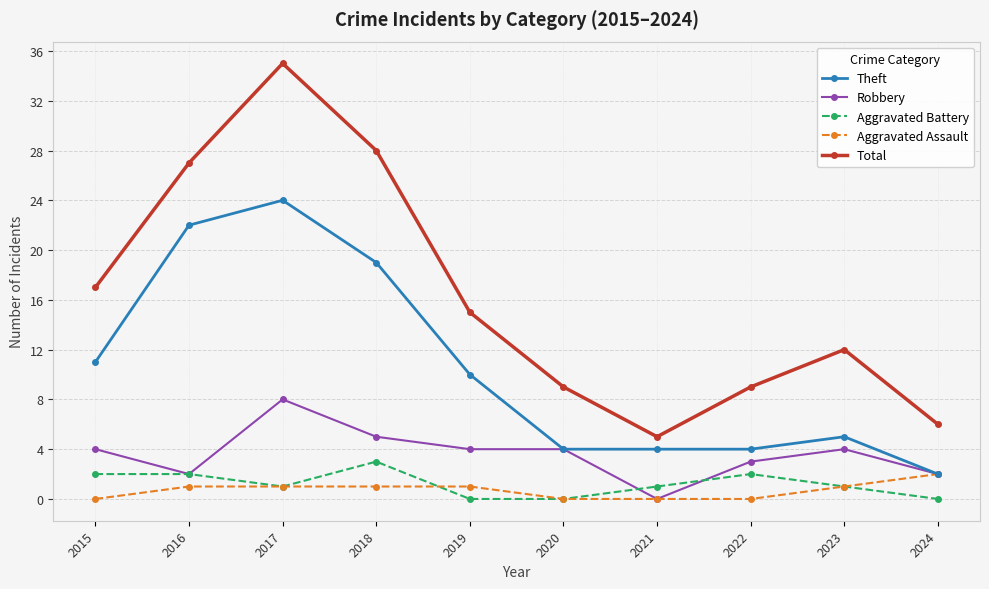

What is the minimum value for Total?

5